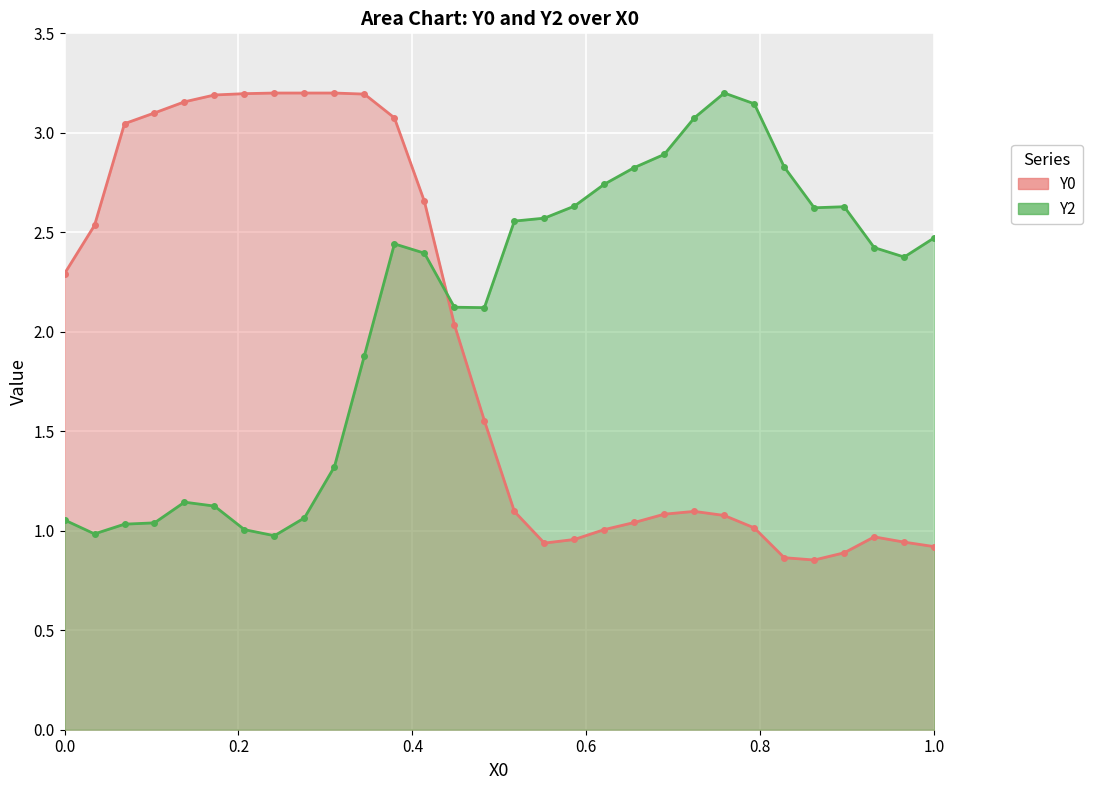

What is the average value of the Y0 line series?

1.9